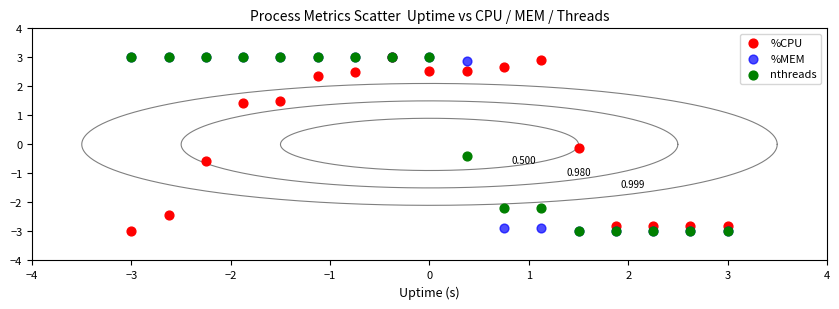

What are all the series names shown in the legend?

%CPU, %MEM, nthreads